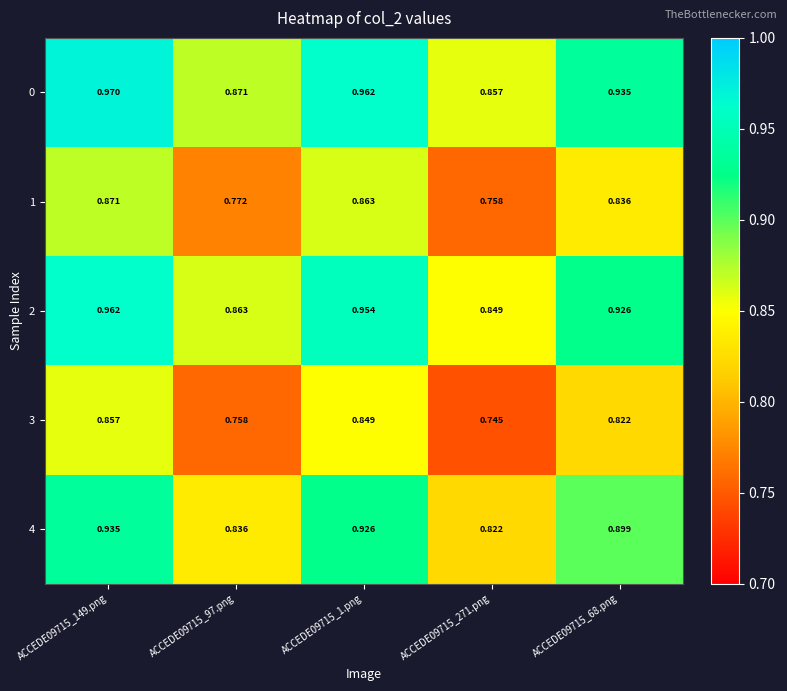

Which series changed the most between ACCEDE09715_149.png and ACCEDE09715_68.png?

1